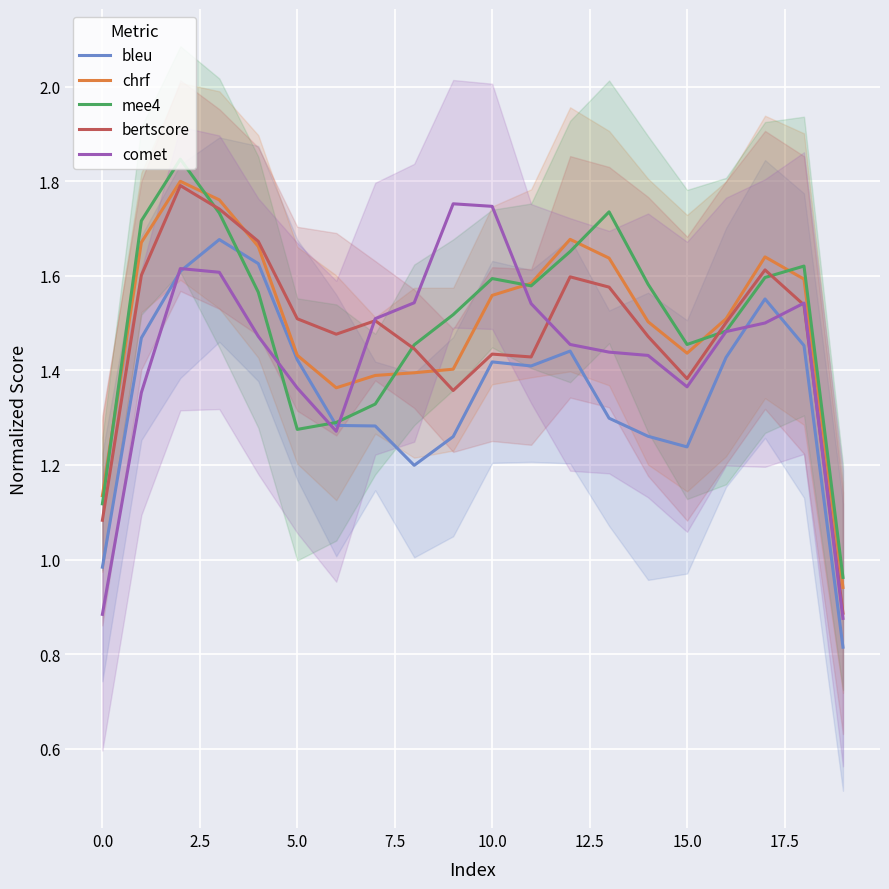

Count the number of data series in this chart.

5